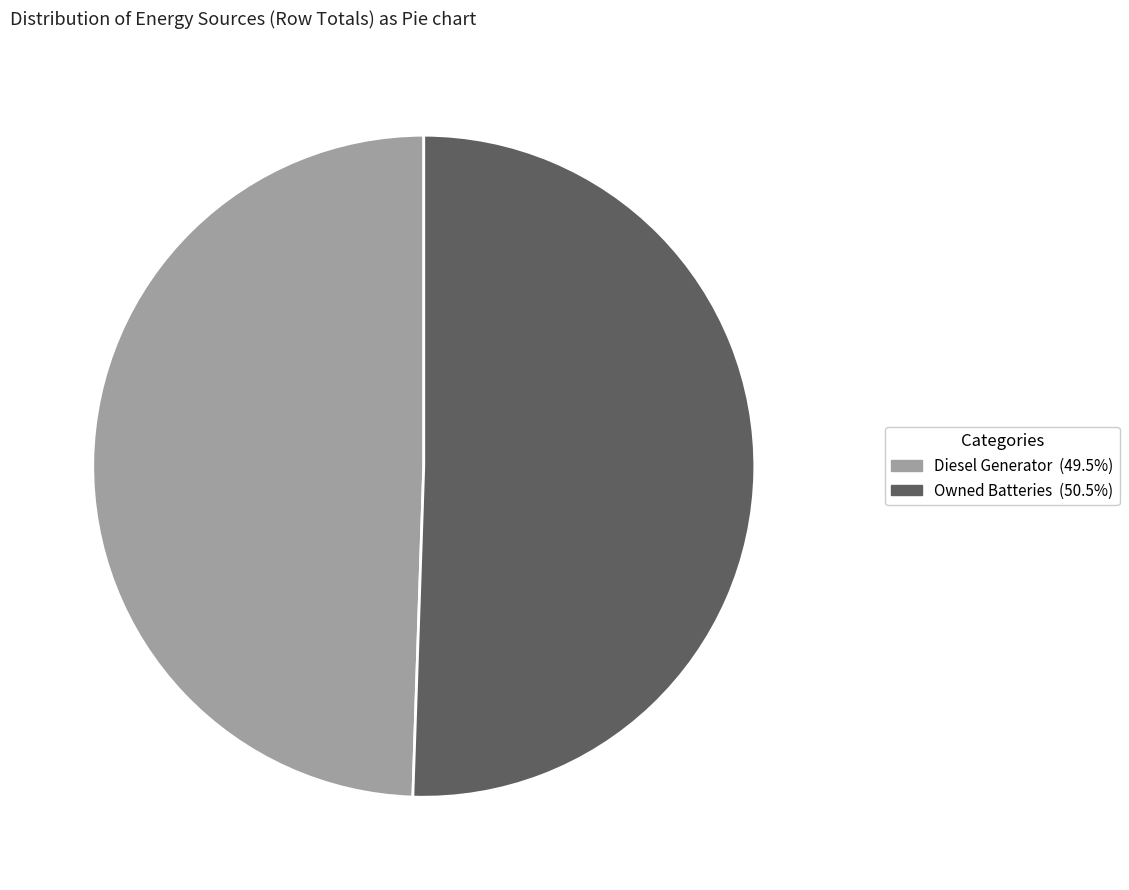

Count the number of slices in the pie.

2